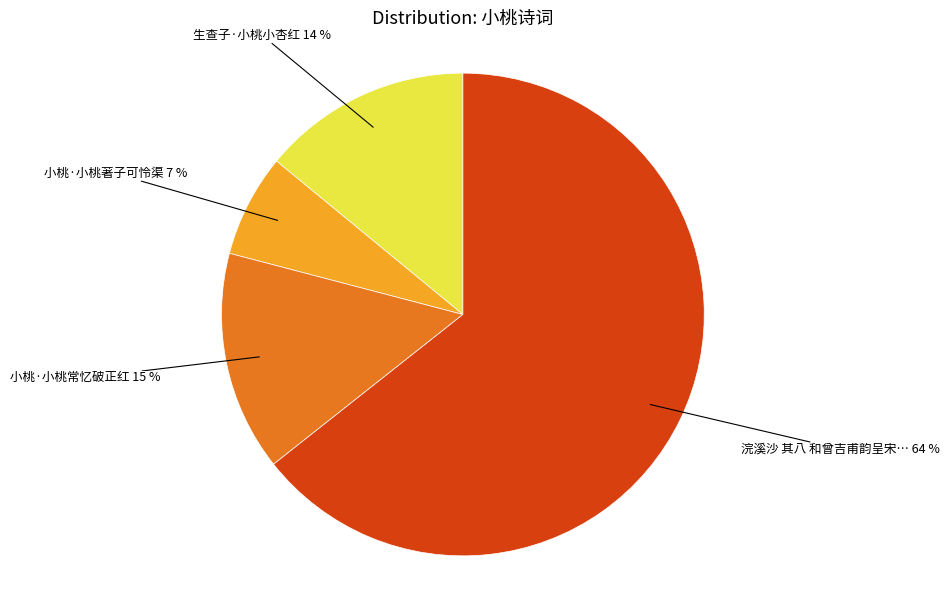

Does any single category account for the majority?

Yes